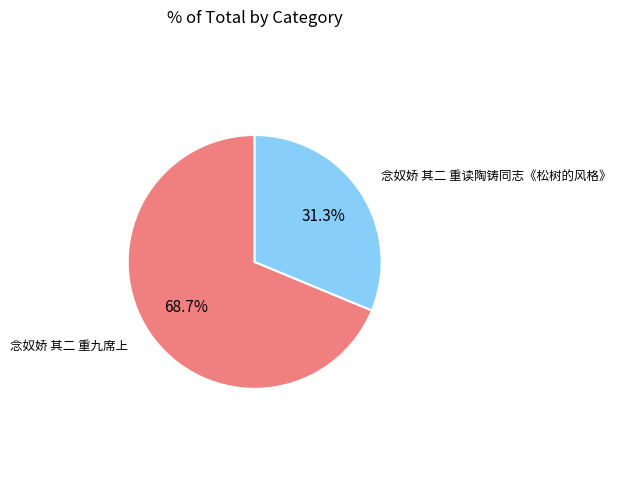

Is there any slice that represents more than half of the pie?

Yes